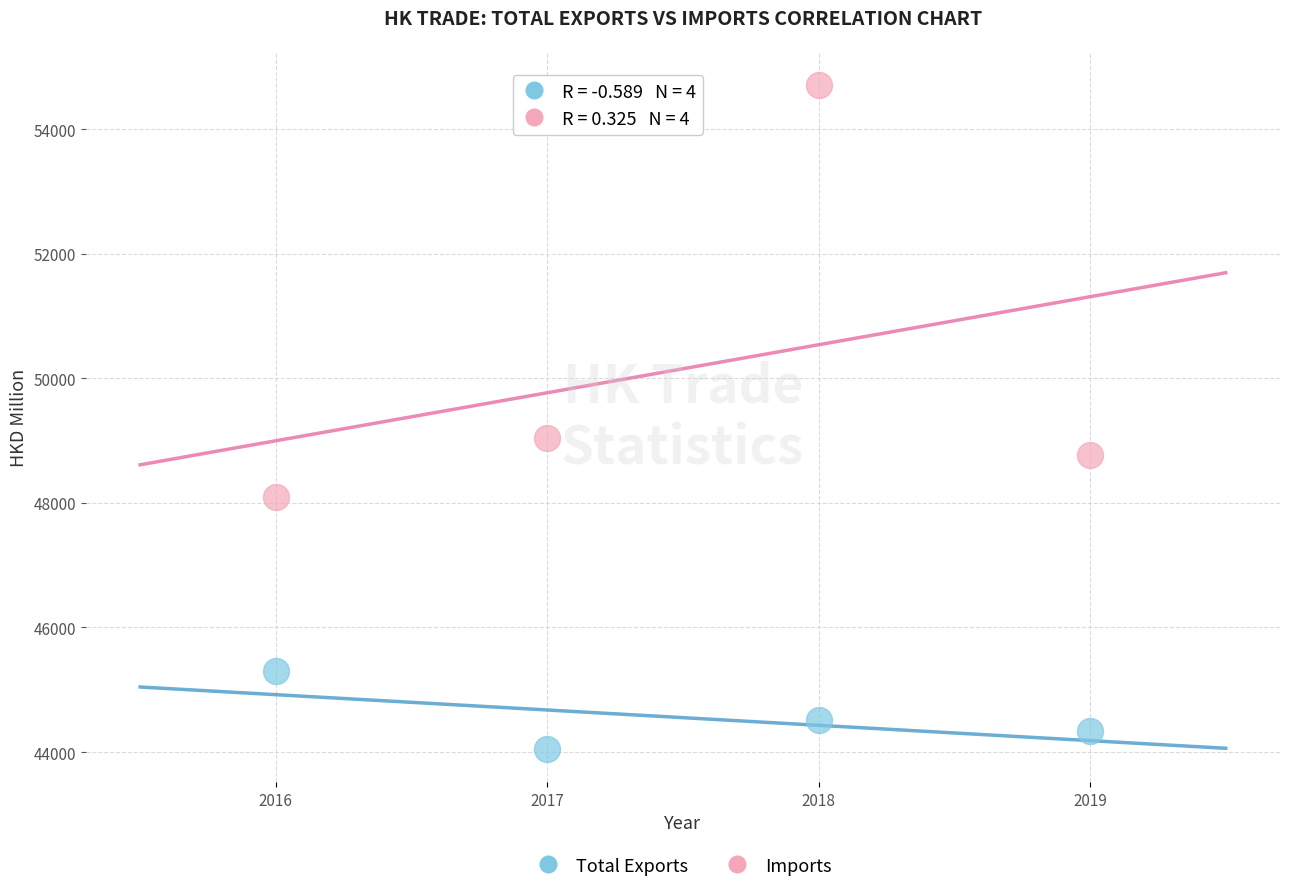

Which series has the widest spread of Y values?

Imports